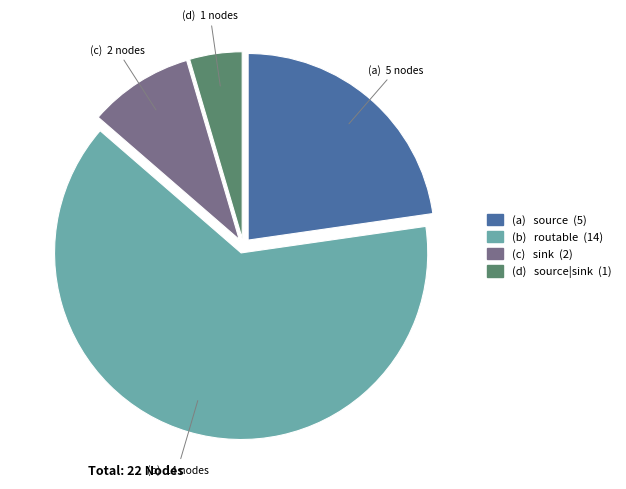

Is there any slice that represents more than half of the pie?

Yes